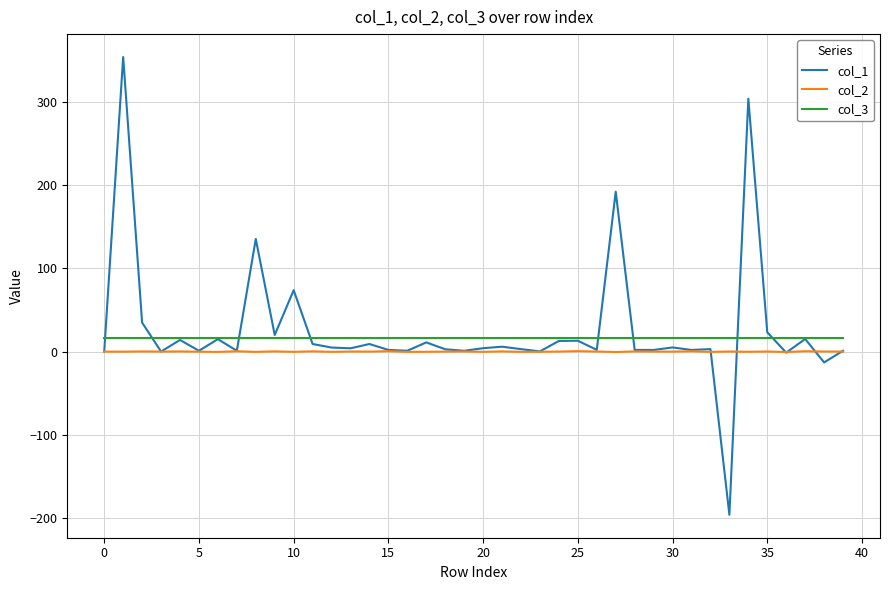

Rank the series by their maximum value, from lowest to highest.

col_2, col_3, col_1